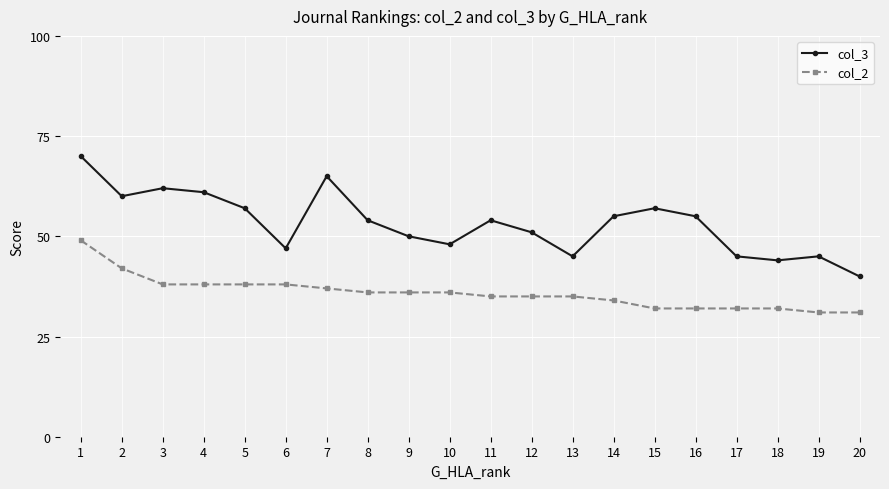

True or false: col_2 and col_3 cross at least once.

False